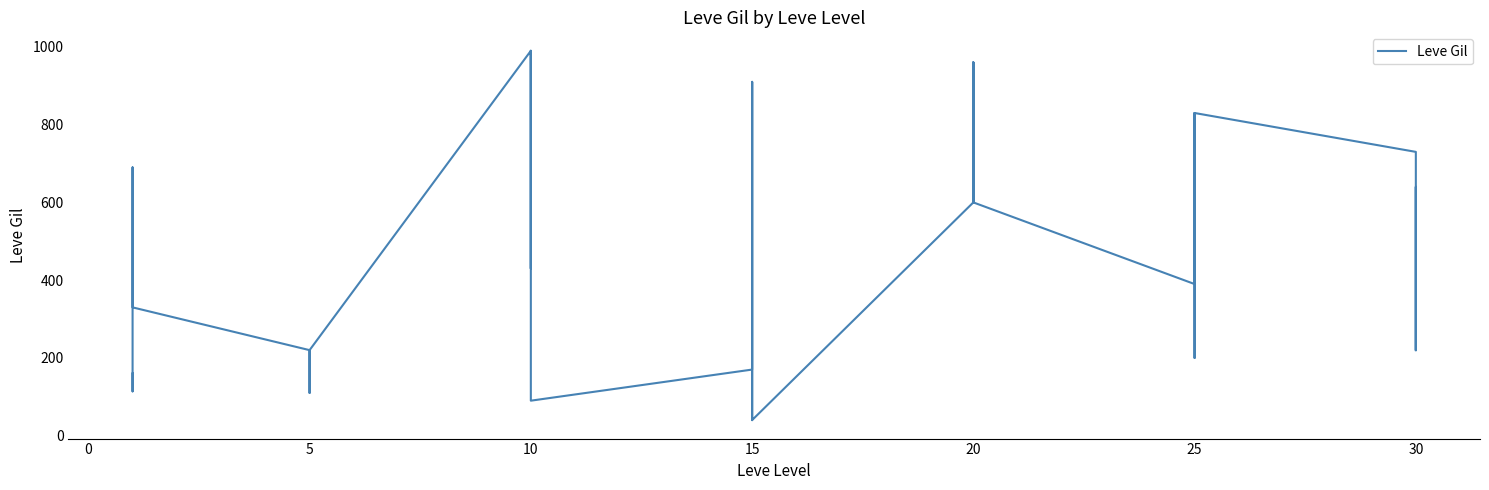

Reading left to right, transcribe all the data shown in this chart.

160	114	115	690	690	330	220	110	220	220	220	220	990	430	990	990	990	90	170	910	170	40	910	40	600	960	600	600	960	600	390	820	830	200	200	830	730	220	640	220